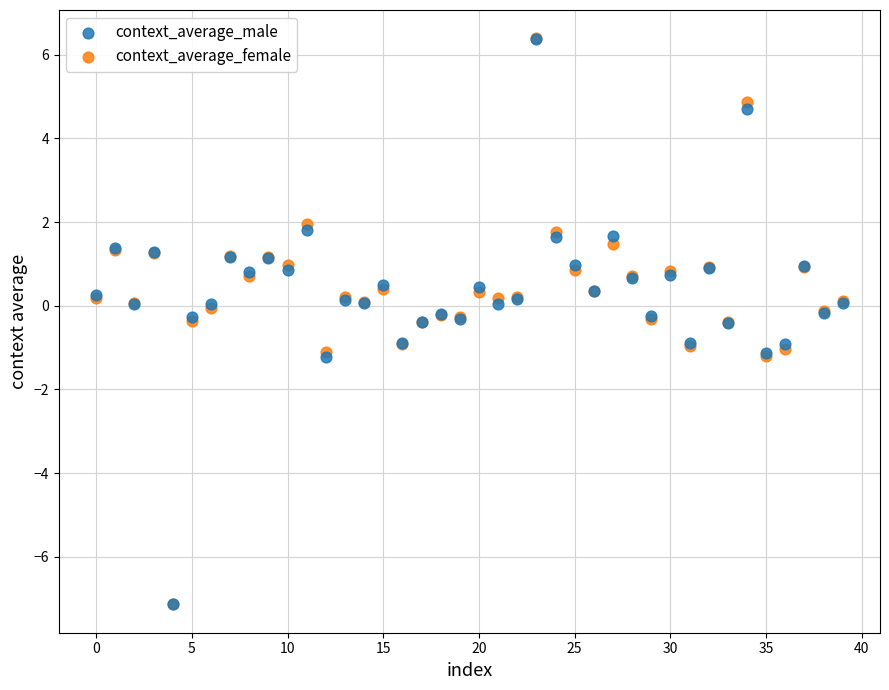

What are all the series names shown in the legend?

context_average_male, context_average_female